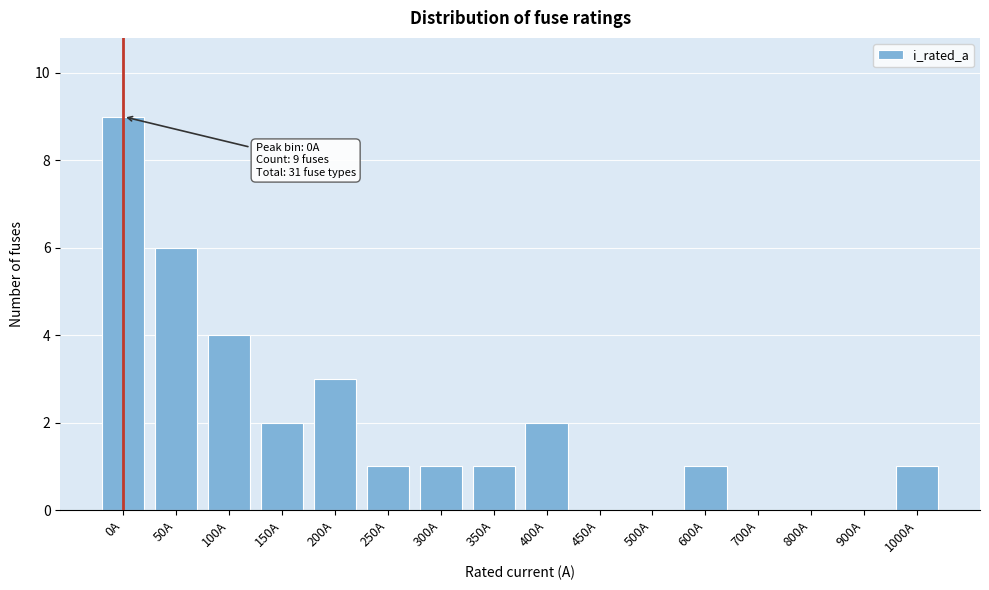

Reading left to right, extract all data points from this chart.

0A=9	50A=6	100A=4	150A=2	200A=3	250A=1	300A=1	350A=1	400A=2	450A=0	500A=0	600A=1	700A=0	800A=0	900A=0	1000A=1